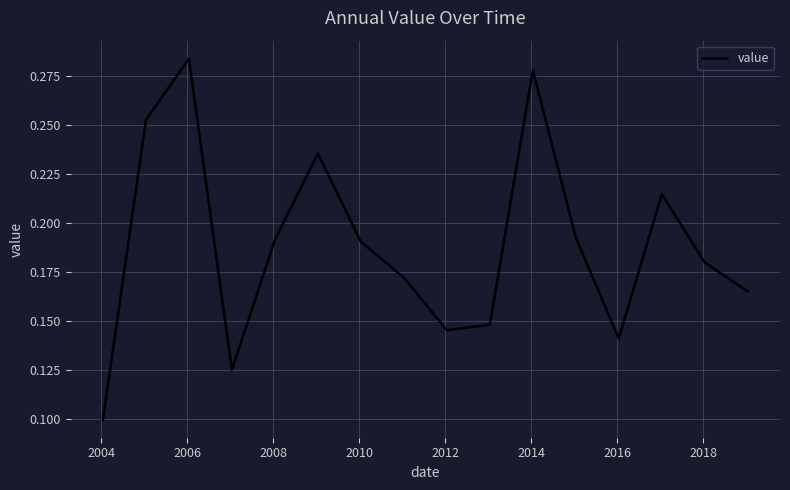

Does the chart have visible grid lines?

Yes